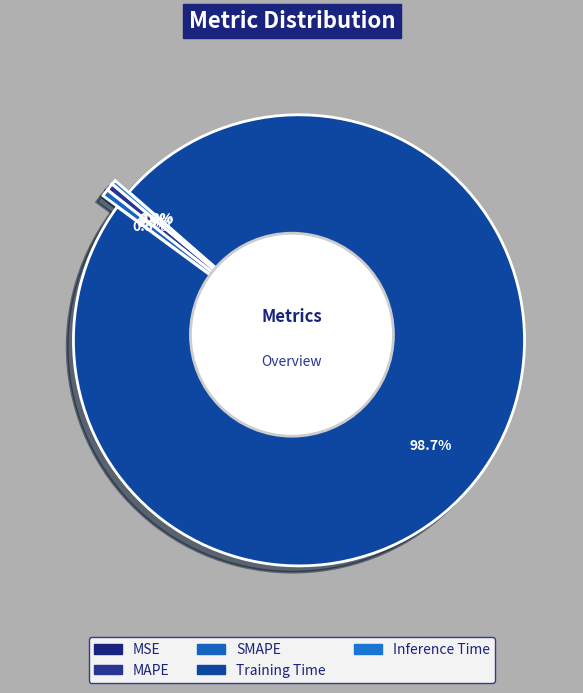

How many segments does this pie chart have?

5